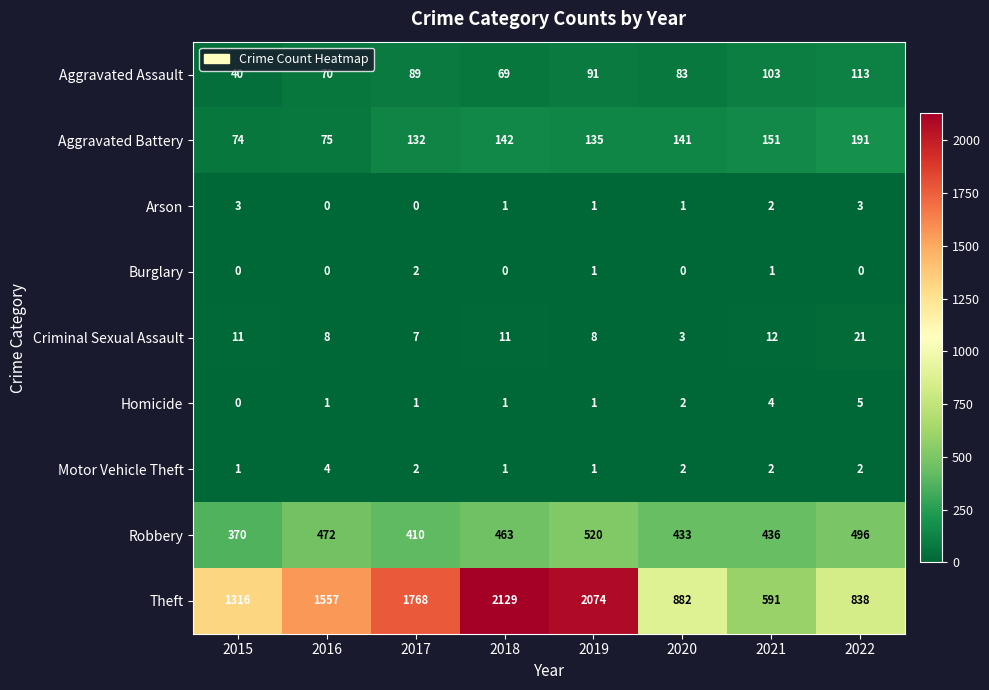

Count the number of categories in the chart.

8